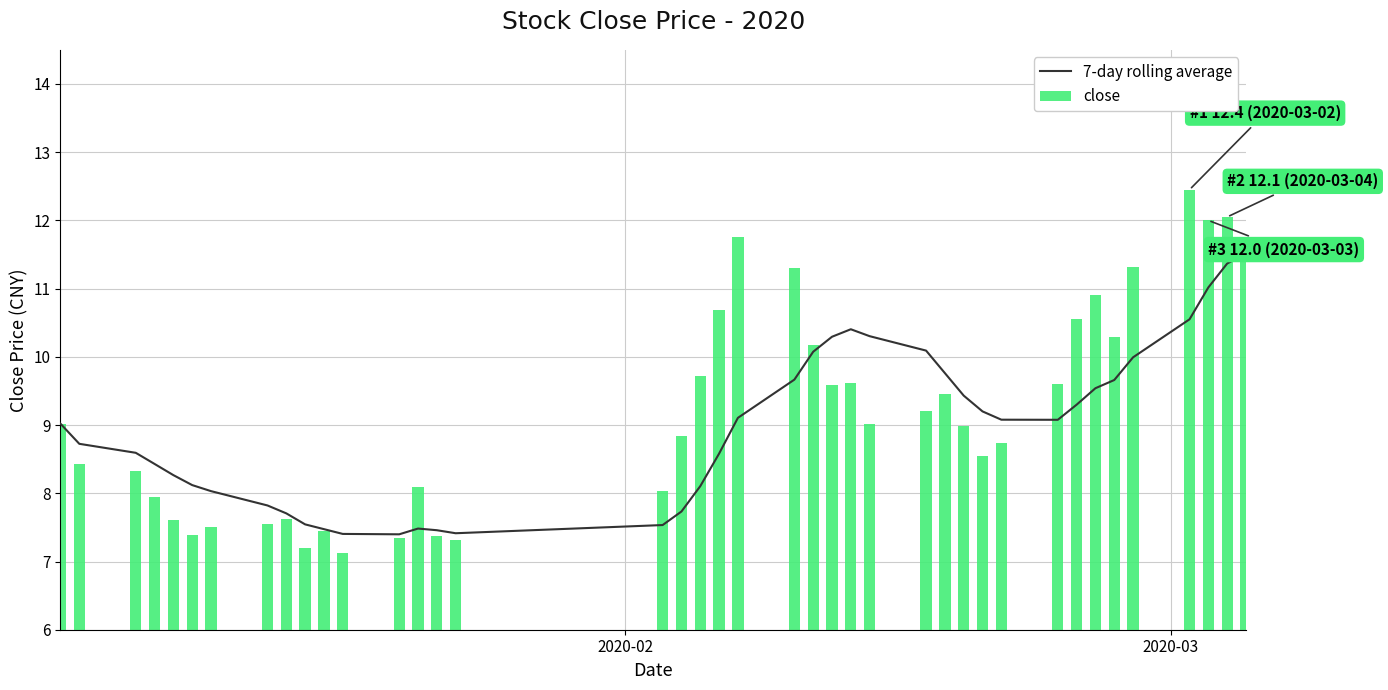

Which series has the widest spread of values?

close